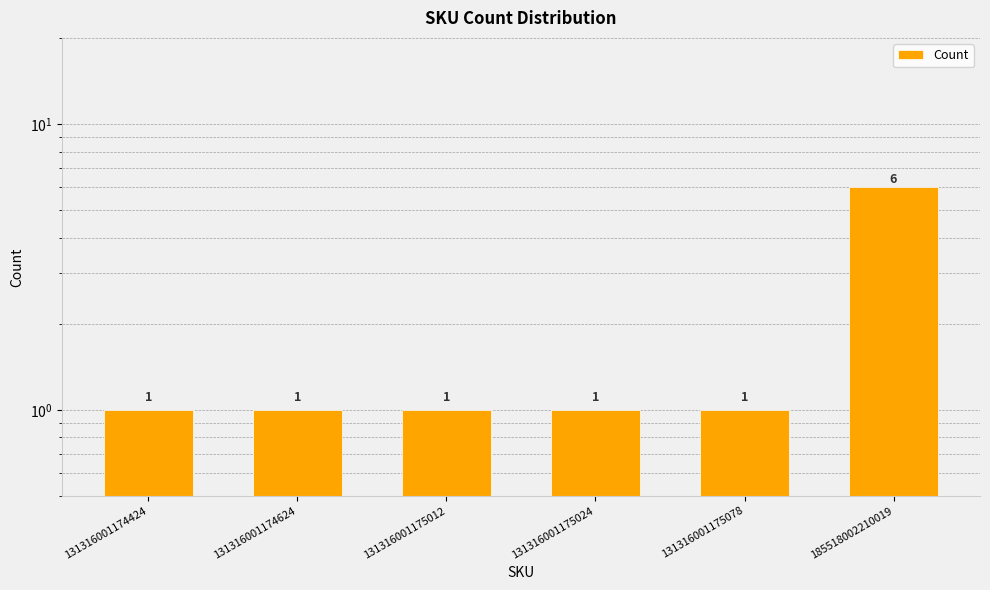

Reading left to right, what are all the values shown in this chart?

131316001174424=1	131316001174624=1	131316001175012=1	131316001175024=1	131316001175078=1	185518002210019=6